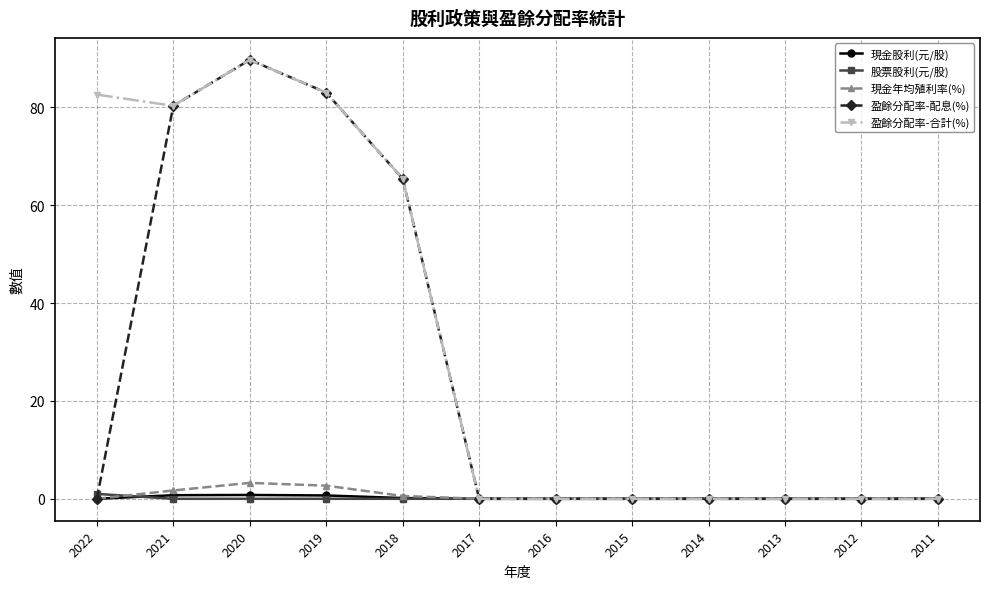

At which category is the sum across all series the highest?

2020